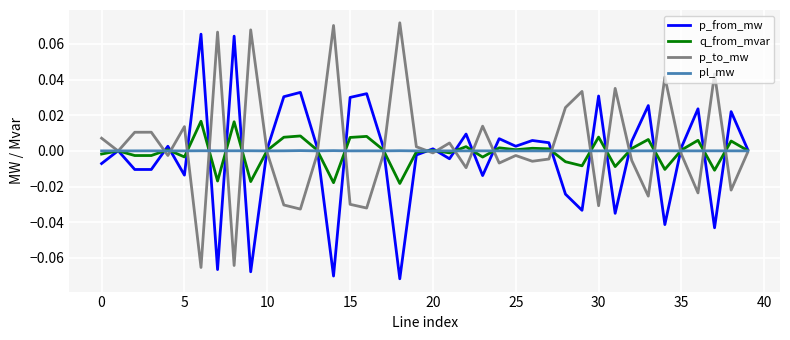

List the series in order of their peak value, highest first.

p_to_mw, p_from_mw, q_from_mvar, pl_mw